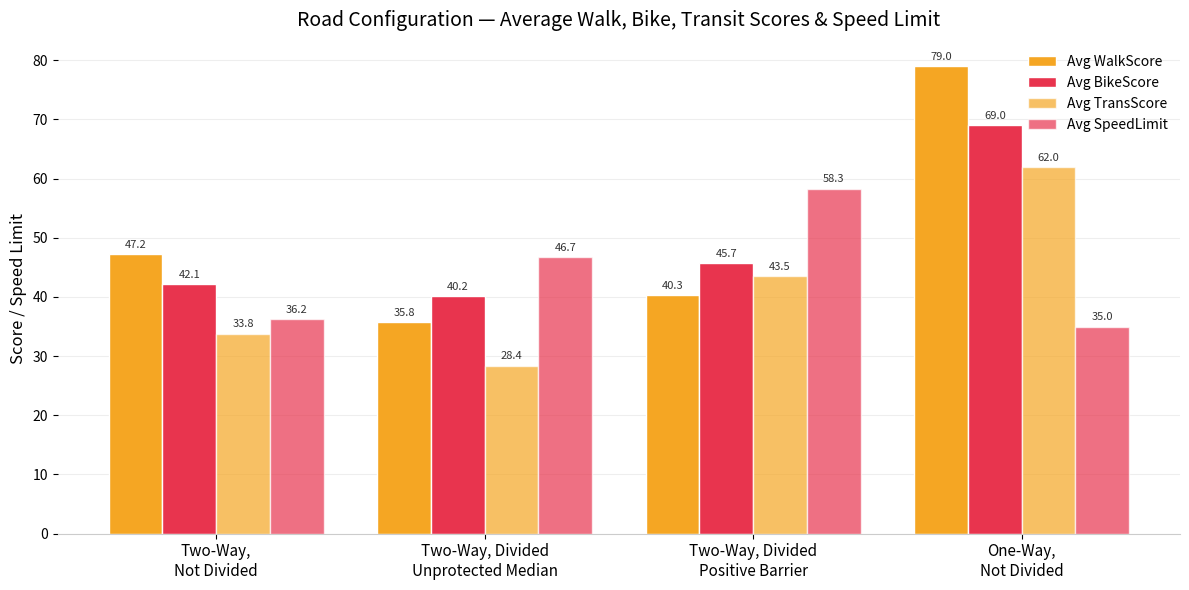

At which label does Avg SpeedLimit reach its minimum?

One-Way,
Not Divided